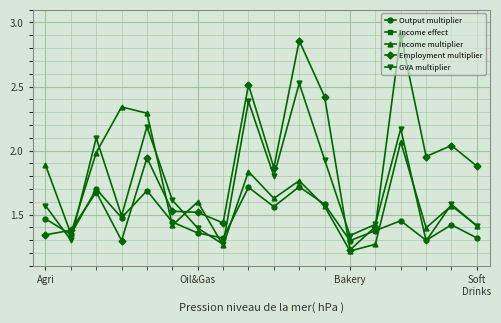

True or false: GVA multiplier has more than 0 points higher than both neighbors.

True